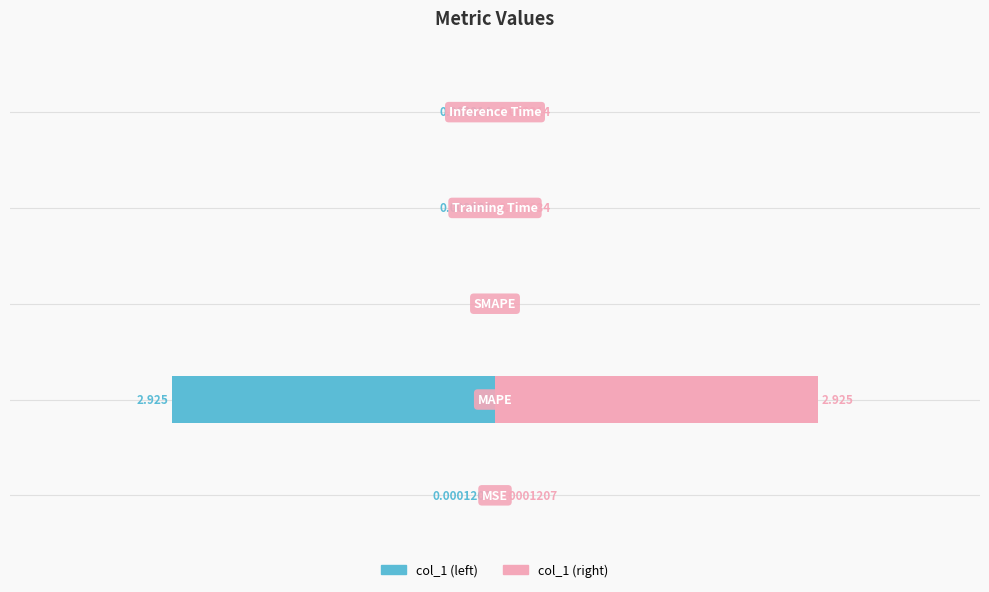

True or false: col_1 (left) has a value of -5.1 at −4.

False